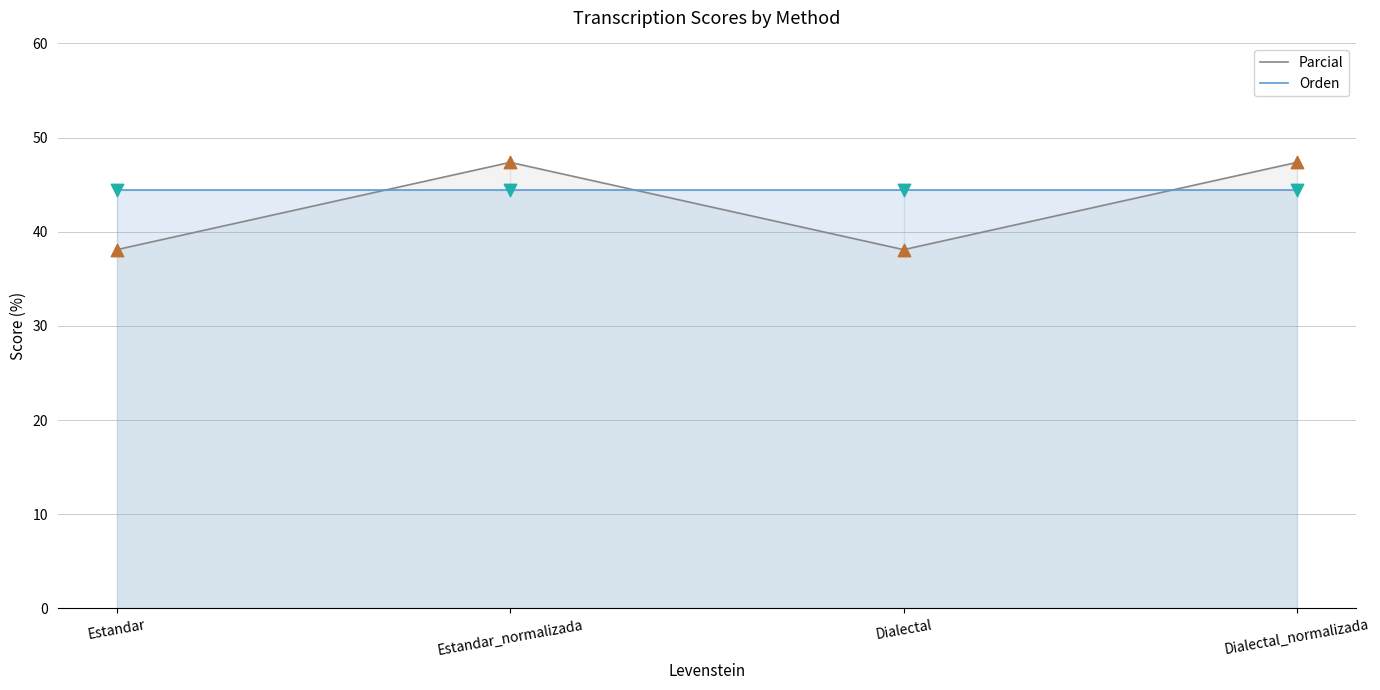

Is the value of Parcial at Estandar greater than the value of Orden at Estandar?

No